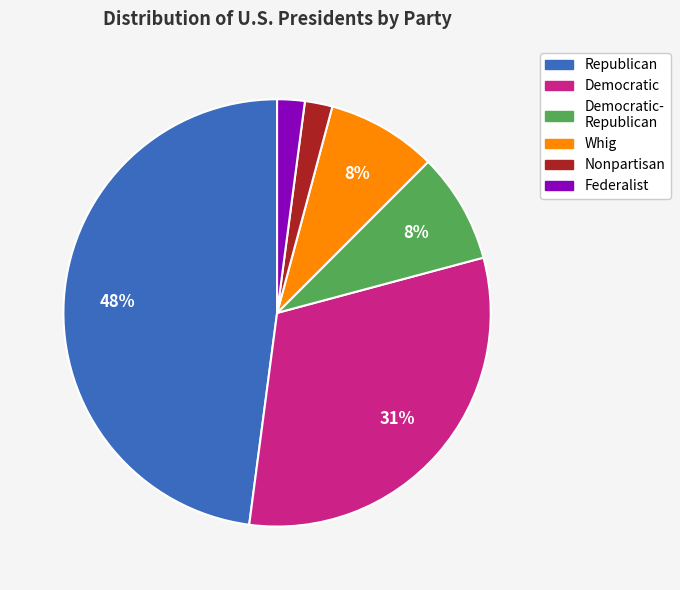

Does any single category account for the majority?

No